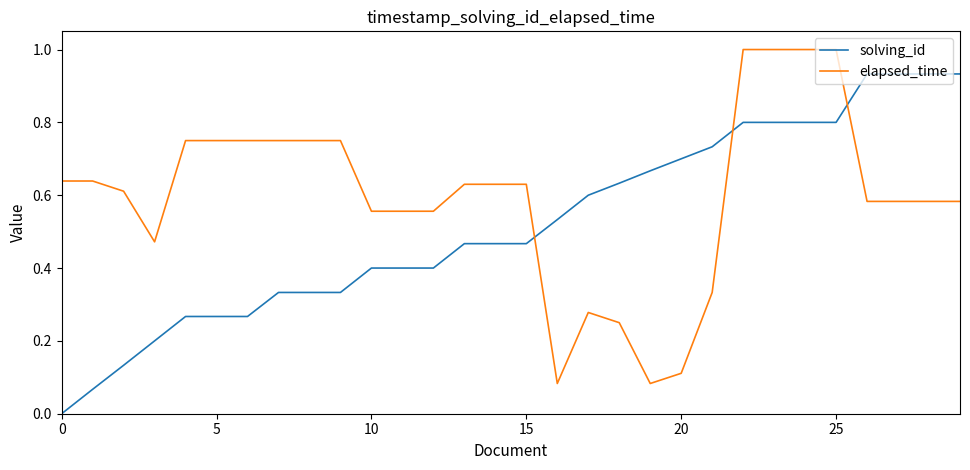

True or false: elapsed_time and solving_id cross at least once.

True